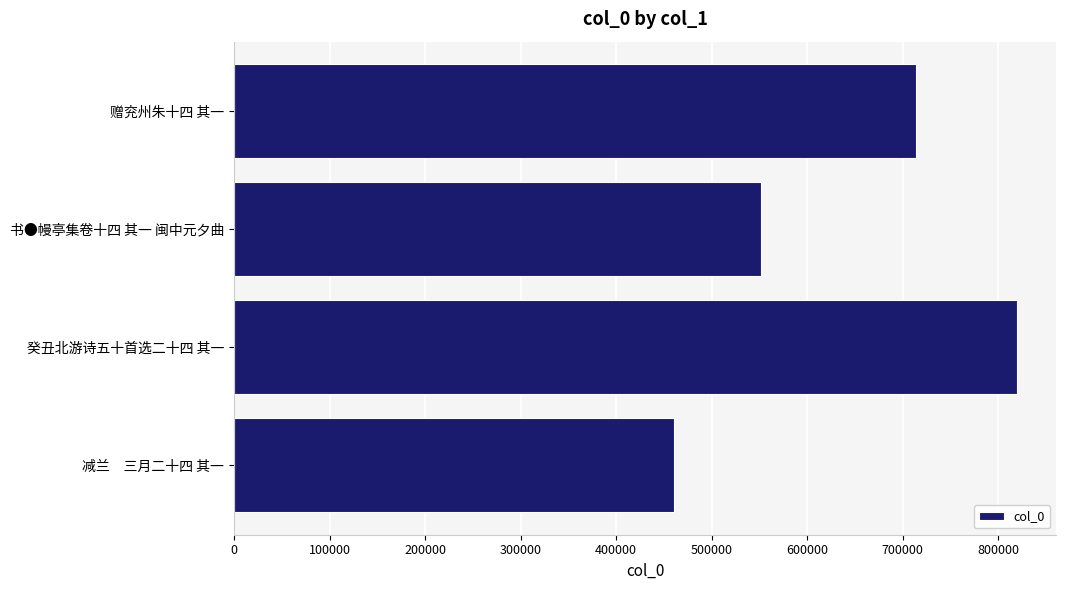

Count the number of categories in the chart.

4